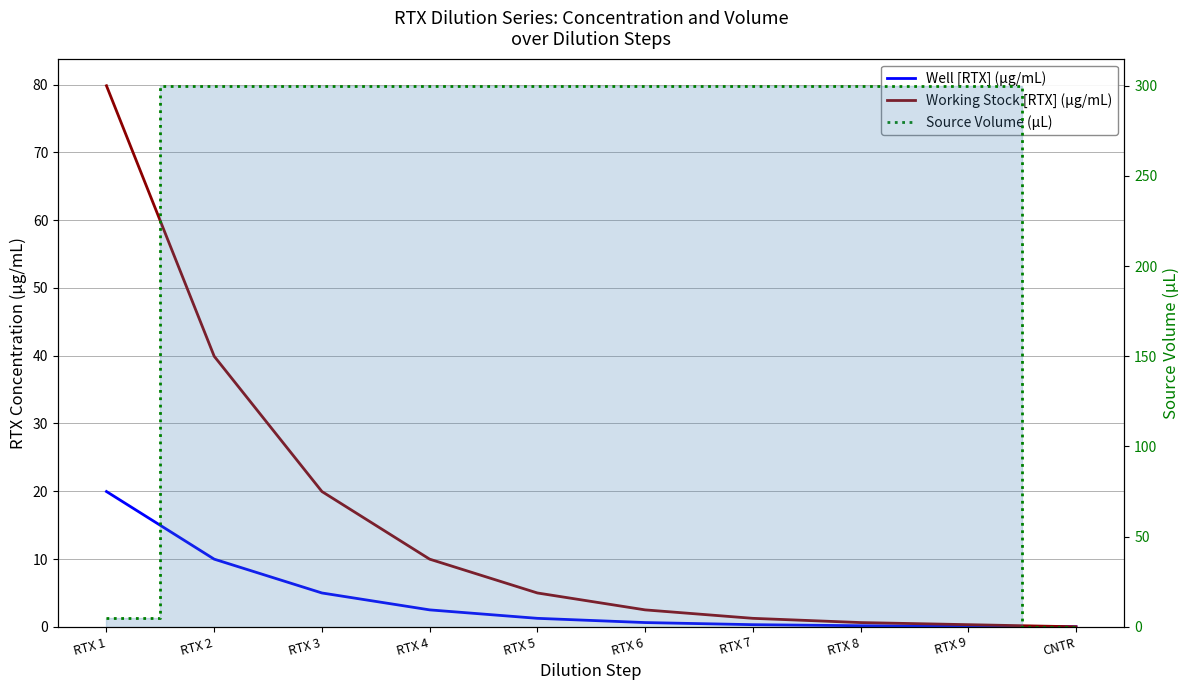

What position from the right is RTX 5?

6